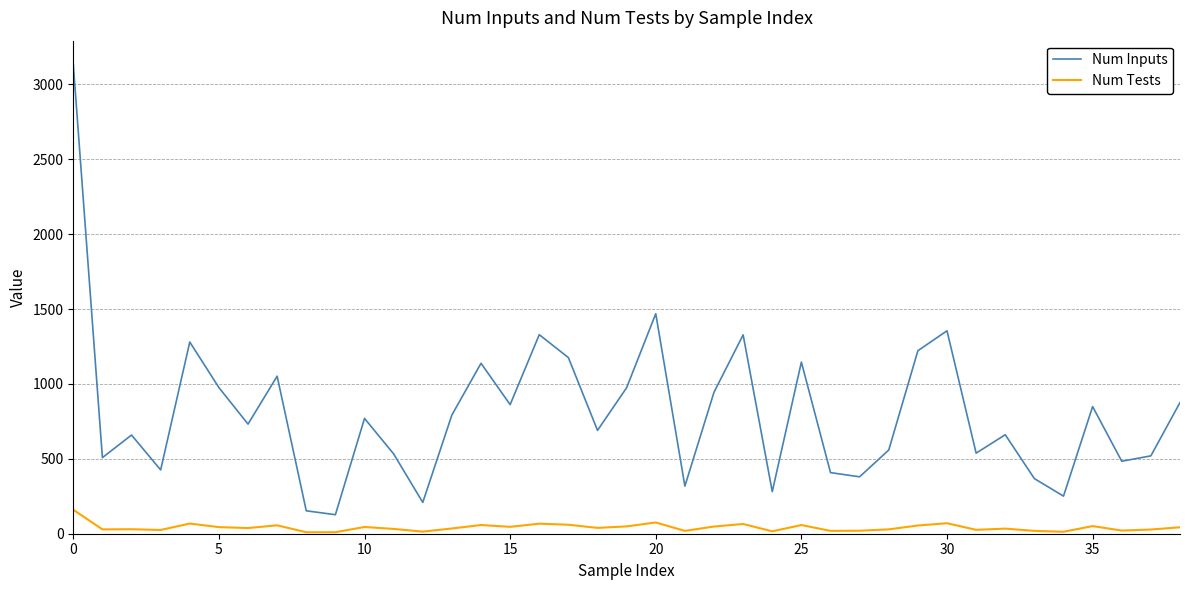

Which series has the largest total across all categories?

Num Inputs